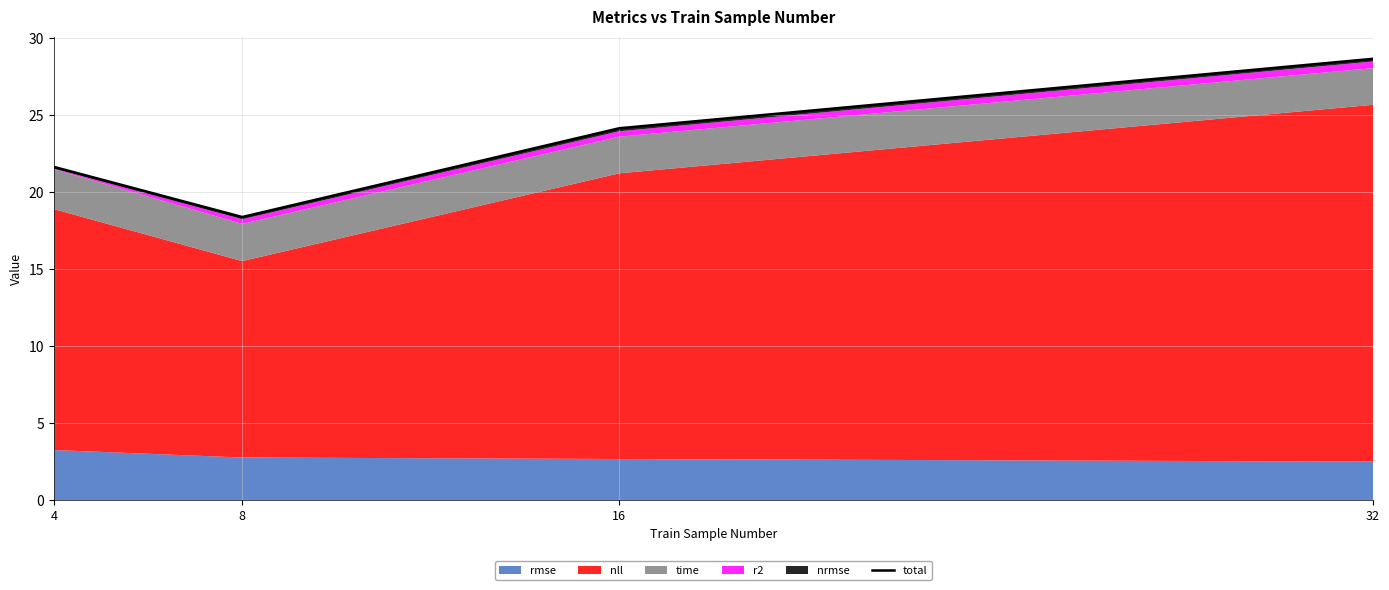

At which category does the data reach its first local valley?

8